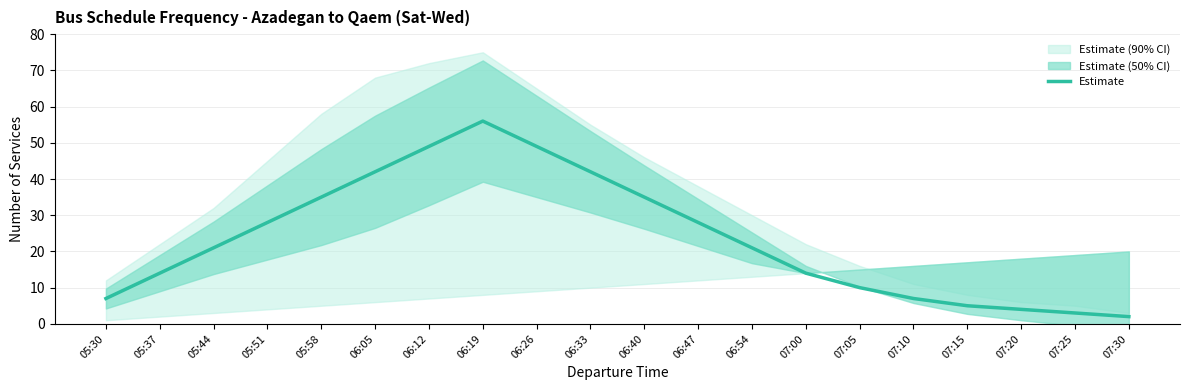

What is the ratio of the value at 06:40 to the value at 07:00?

2.5